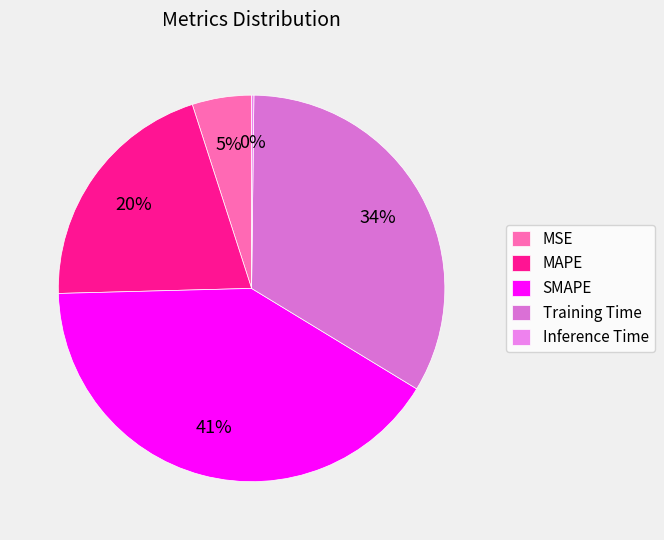

To the nearest percent, what is the average slice percentage?

20%